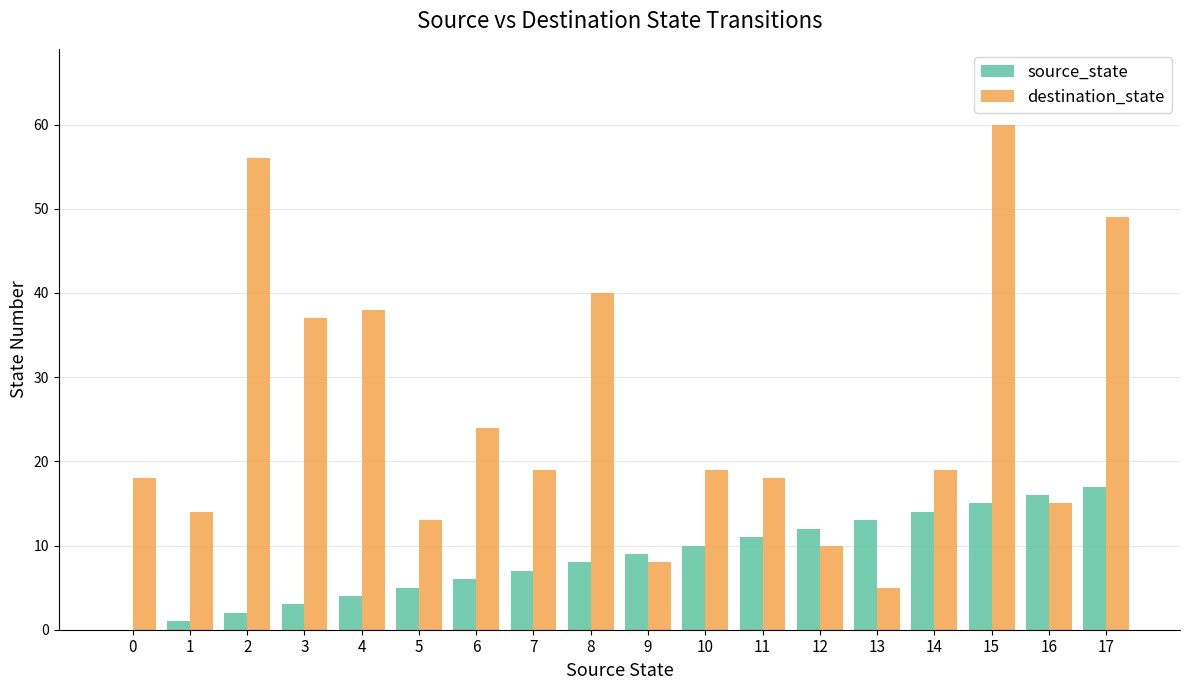

Is it true that destination_state equals 49 at 17?

True